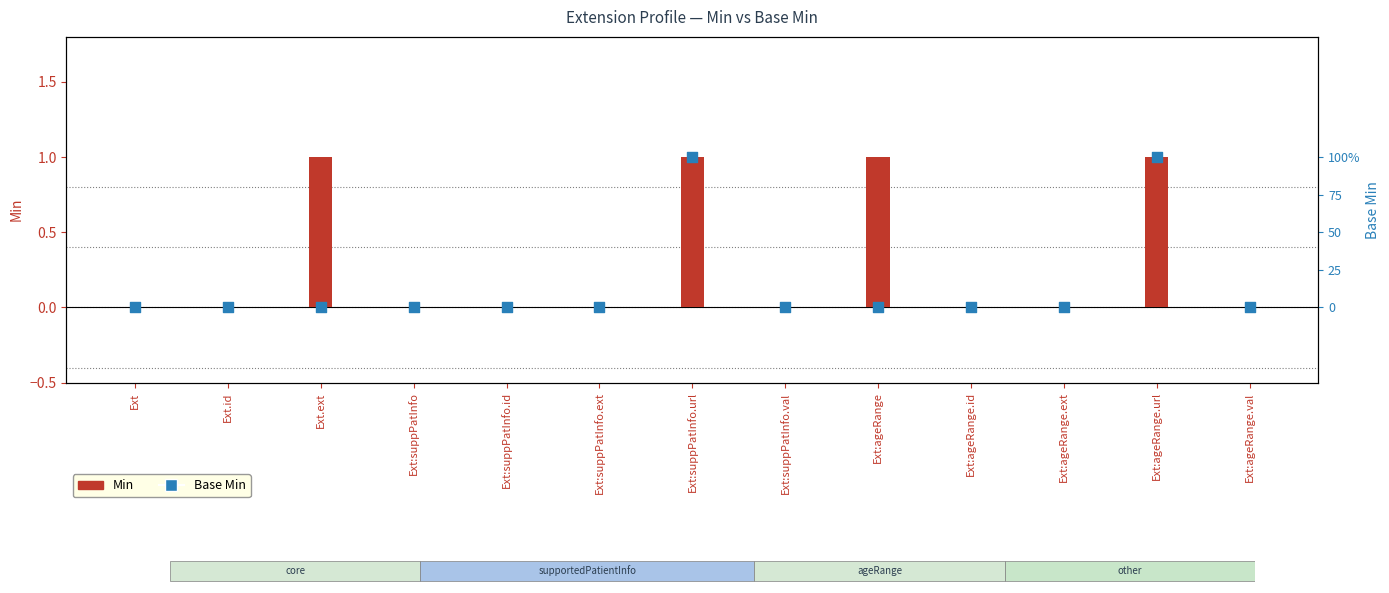

Which series contains the lowest Y value?

Min